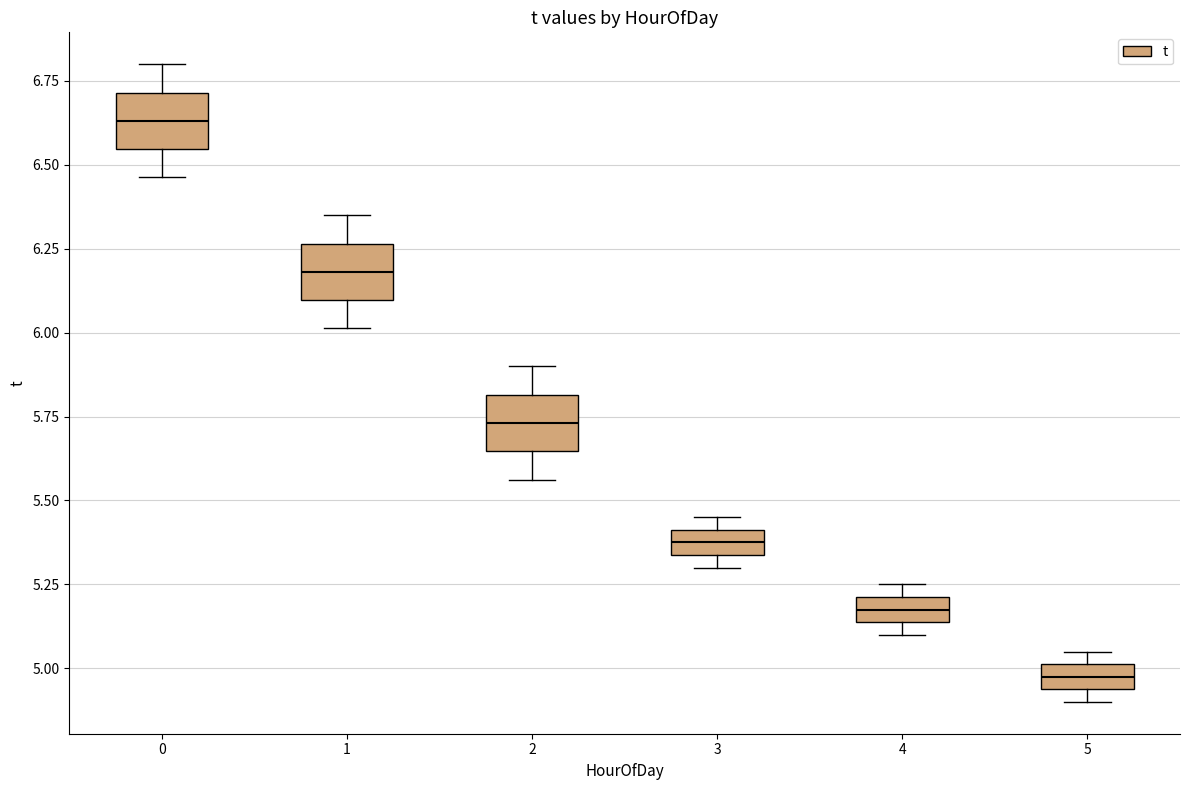

Where is the upper edge of the box at x = 2 on the y-axis? The values are not printed on the chart, so give them approximately, as read against the axis.

5.80